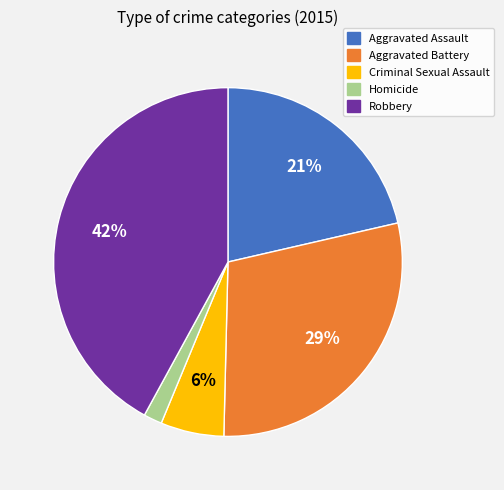

True or false: Robbery accounts for 29% of the total.

False